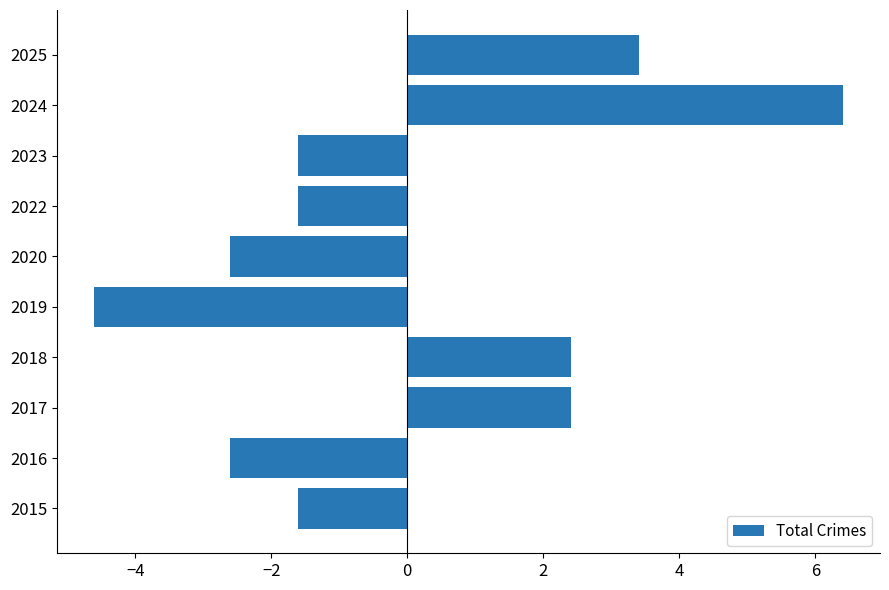

How many series are shown in this chart?

1